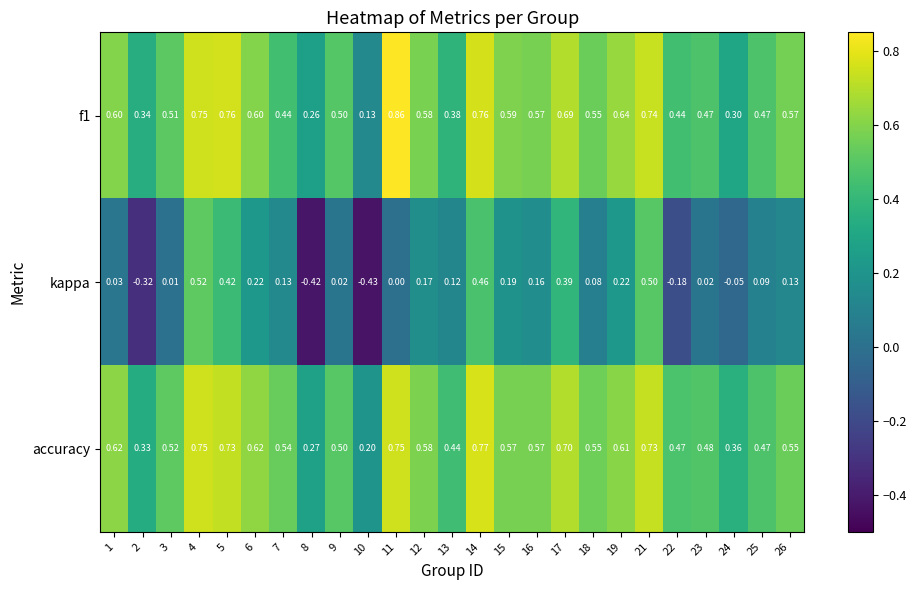

What is the spread (max minus min) of values at 10?

0.6